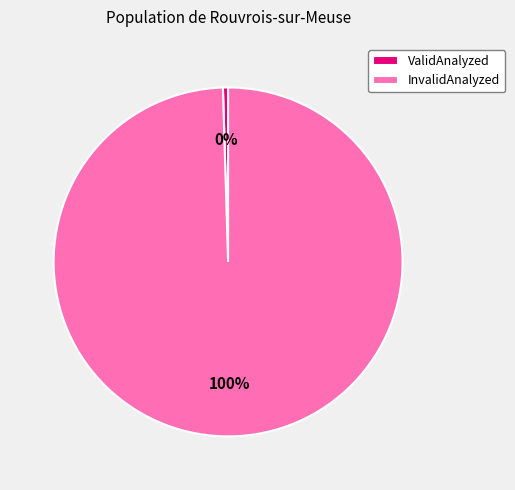

Does InvalidAnalyzed represent more than half of the total?

Yes